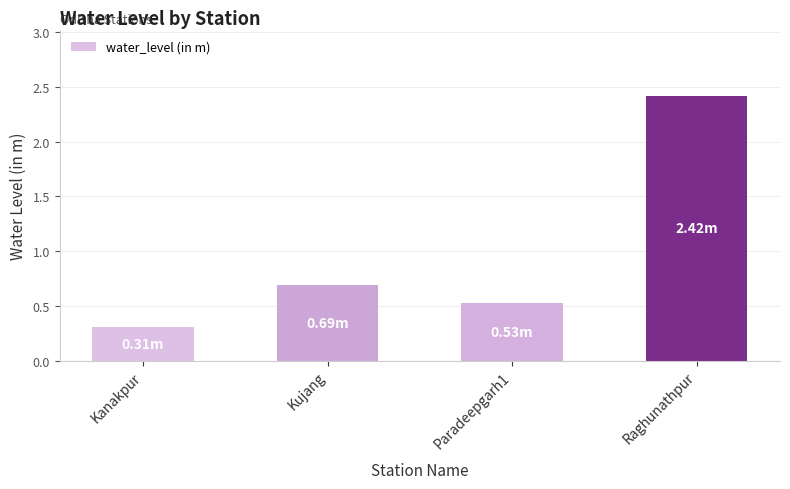

Reading left to right, transcribe all the data shown in this chart.

0.3	0.7	0.5	2.4